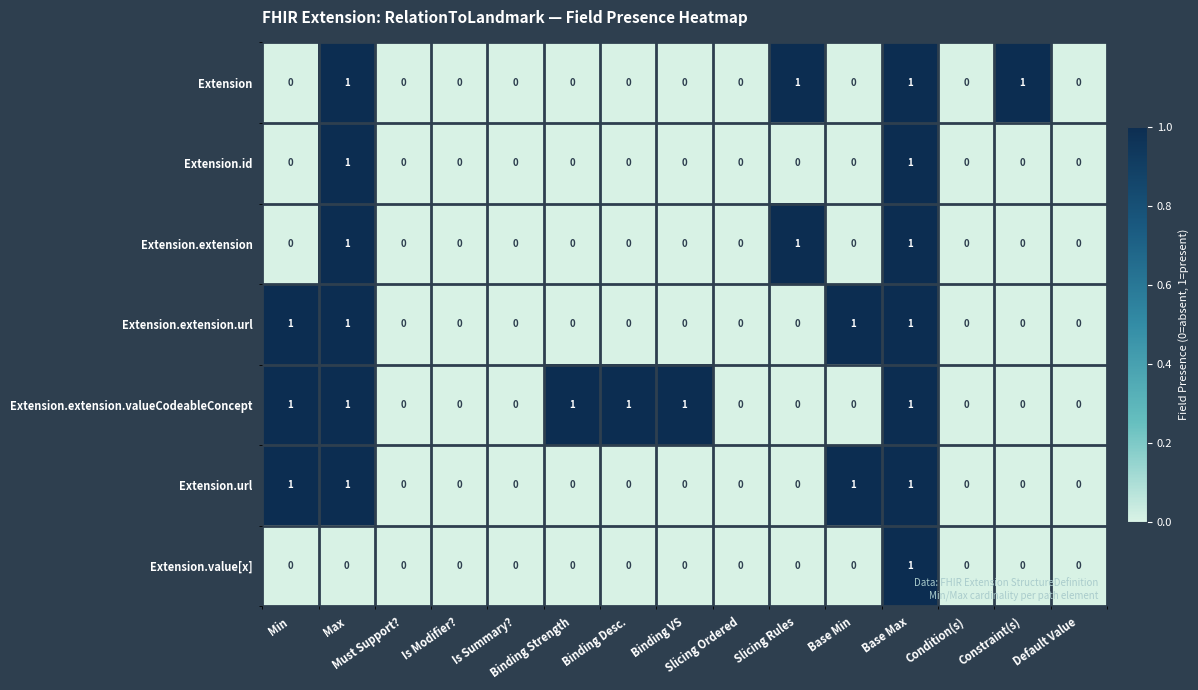

What is the spread (max minus min) of values at Base Min?

1